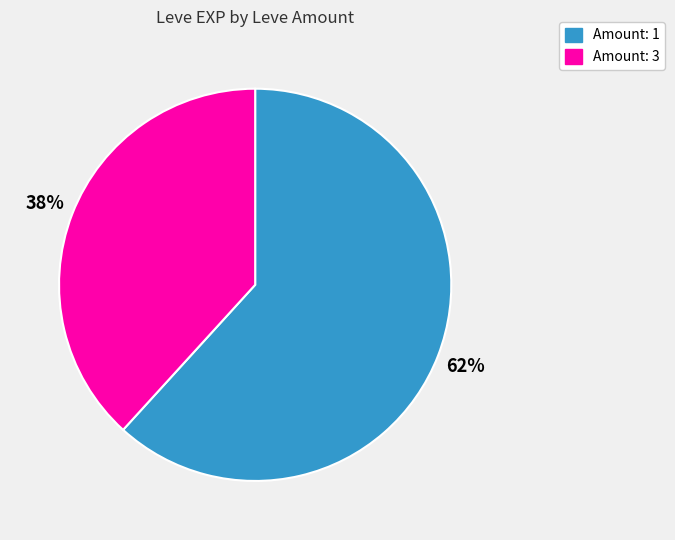

Between Amount: 3 and Amount: 1, which is larger?

Amount: 1